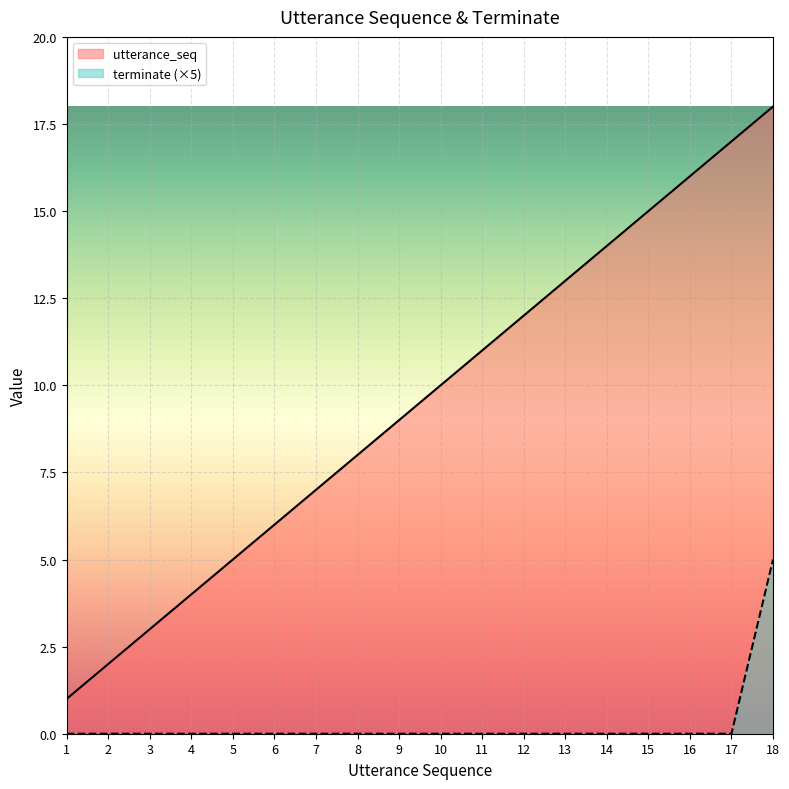

True or false: utterance_seq and terminate cross at least once.

False